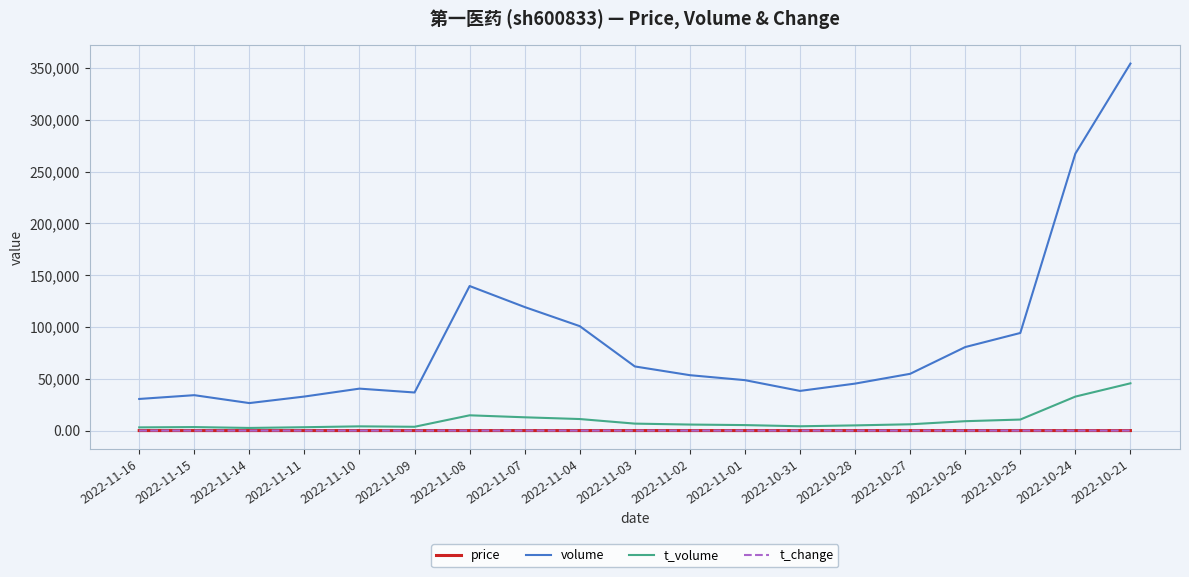

What is the highest value of the volume series?

354187.0